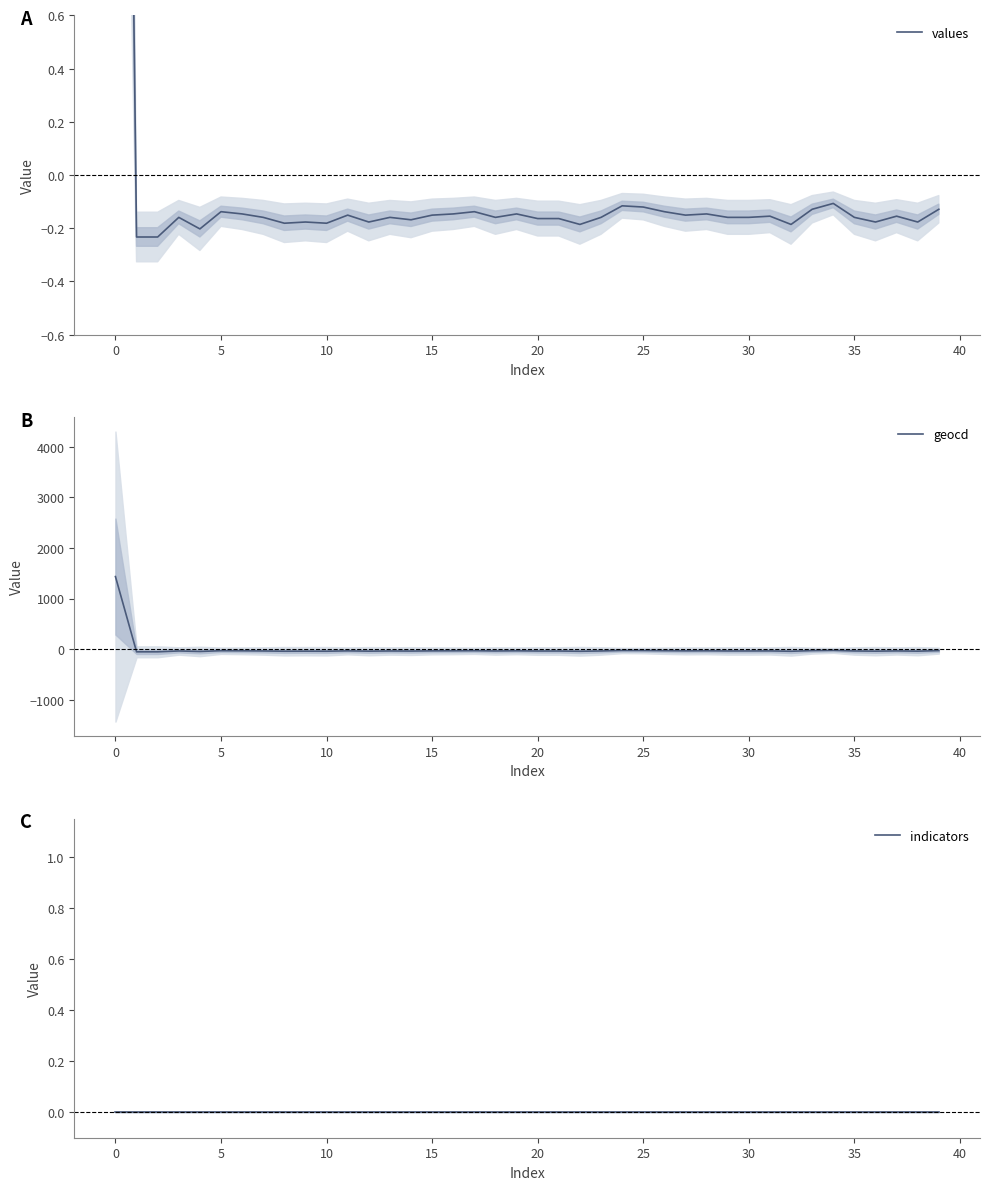

How many categories are shown in the chart?

40